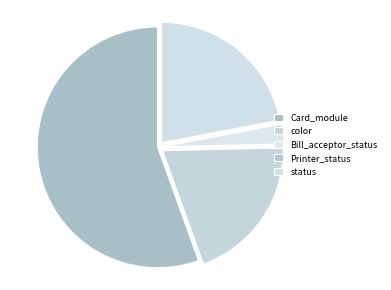

What is the largest slice in the pie chart?

Card_module